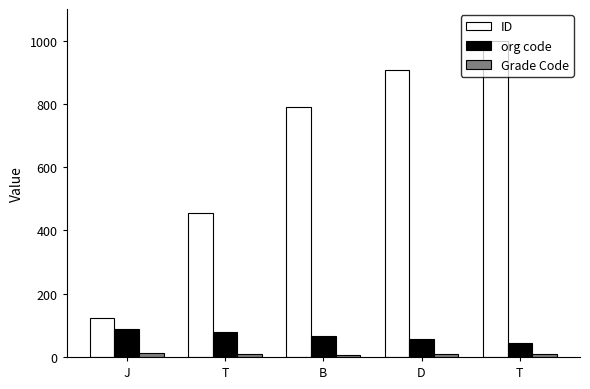

What is the sum of the Grade Code values at J and D?

19